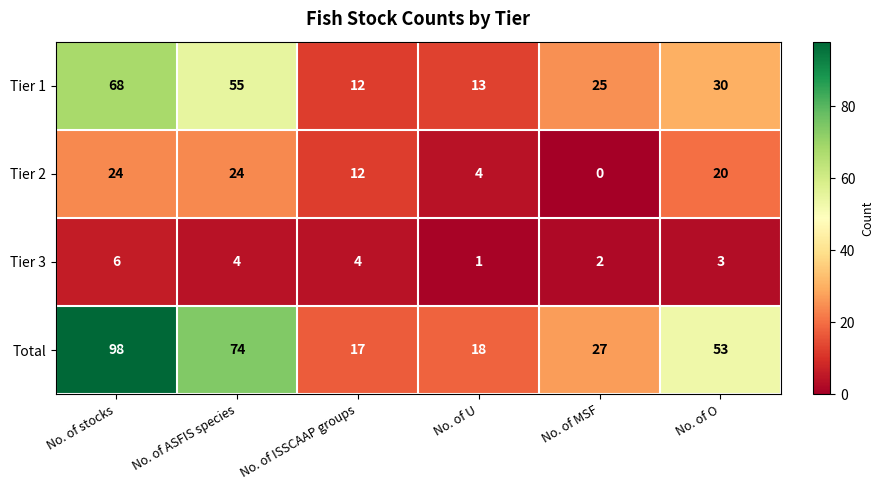

How many data points does each series have?

6